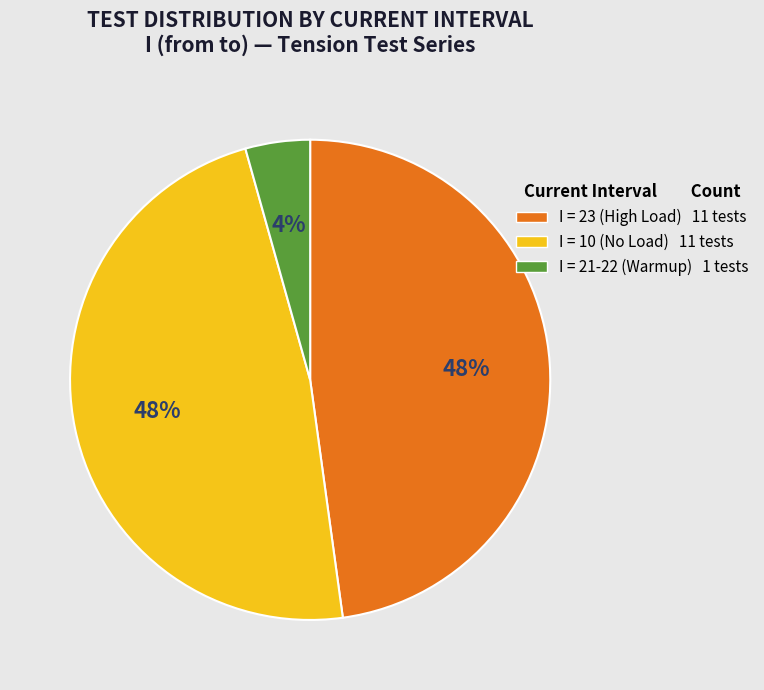

How many segments does this pie chart have?

3